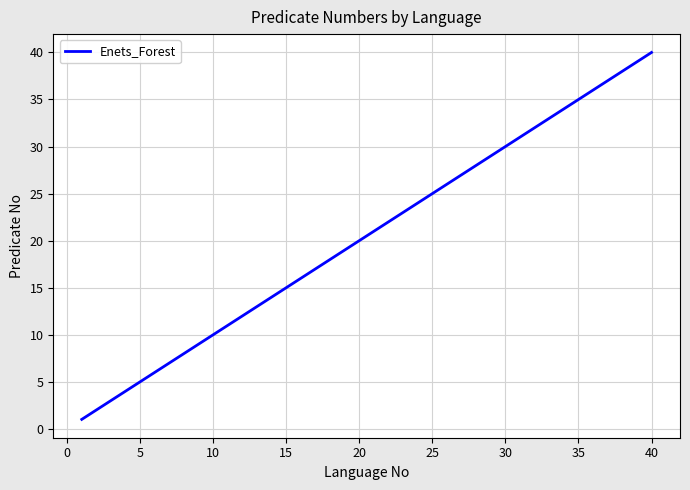

At which category does the chart reach its peak across all series?

40